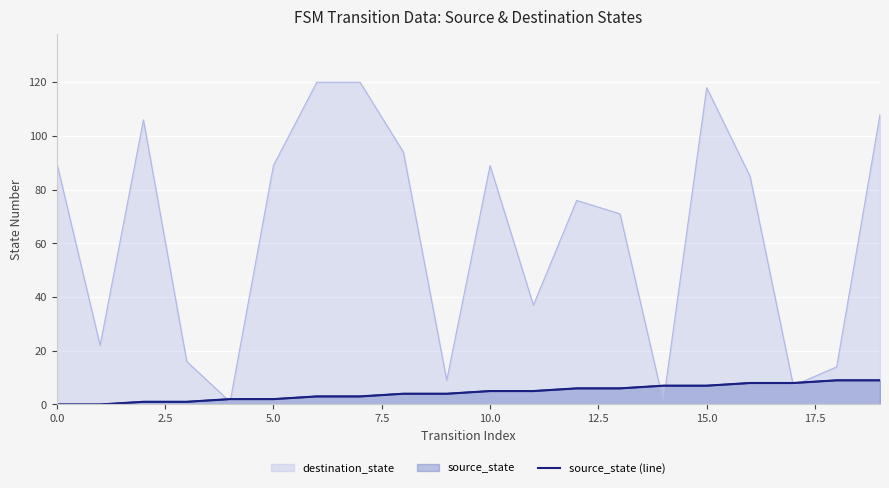

How many values are above zero?

18